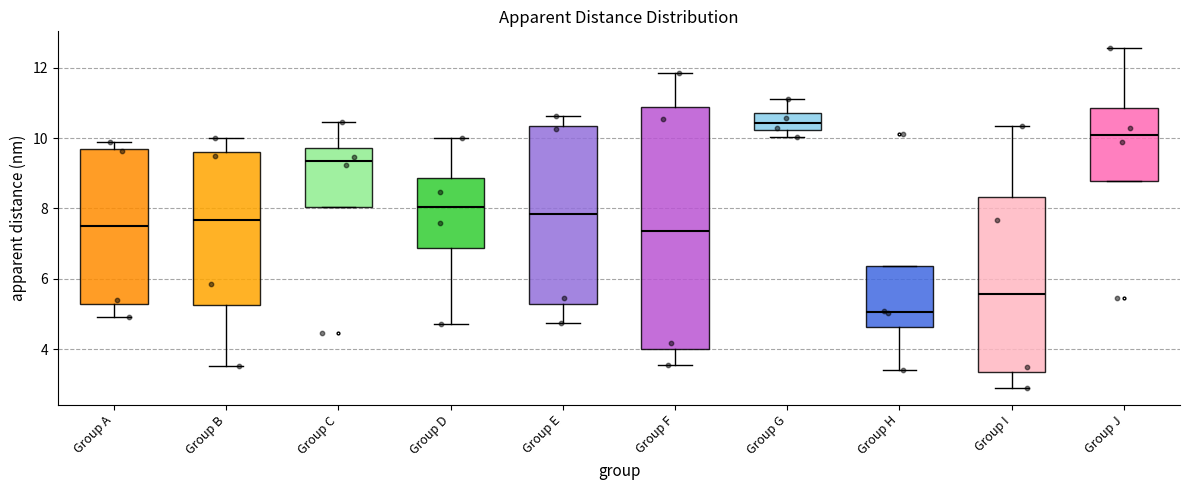

Reading left to right, read every box against the y-axis: the position of its median line, the range the box covers, and the ends of its whiskers. The values are not printed on the chart, so give them approximately, as read against the axis.

Group A: median 7.6, box 5.2 to 9.8, whiskers 5.0 to 9.8 (just above the box's upper edge)
Group B: median 7.6, box 5.2 to 9.6, whiskers 3.6 to 10.0
Group C: median 9.4, box 8.0 to 9.8, whiskers 8.0 to 10.4
Group D: median 8.0, box 6.8 to 8.8, whiskers 4.8 to 10.0
Group E: median 7.8, box 5.2 to 10.4, whiskers 4.8 to 10.6
Group F: median 7.4, box 4.0 to 10.8, whiskers 3.6 to 11.8
Group G: median 10.4, box 10.2 to 10.8, whiskers 10.0 to 11.2
Group H: median 5.0, box 4.6 to 6.4, whiskers 3.4 to 6.4
Group I: median 5.6, box 3.4 to 8.4, whiskers 3.0 to 10.4
Group J: median 10.0, box 8.8 to 10.8, whiskers 8.8 to 12.6